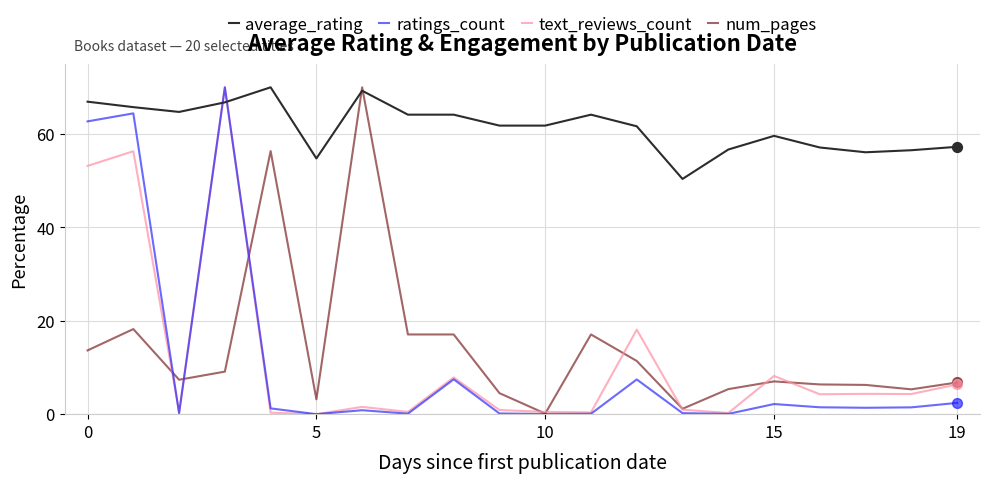

What are all the series names shown in the legend?

average_rating, ratings_count, text_reviews_count, num_pages